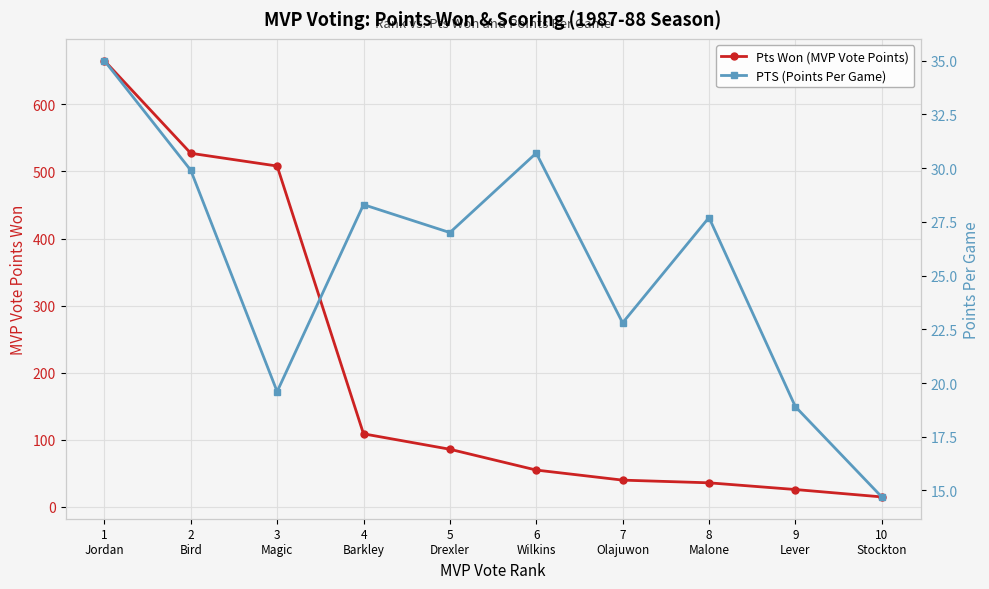

Which series has the widest spread of values?

Pts Won (MVP Vote Points)